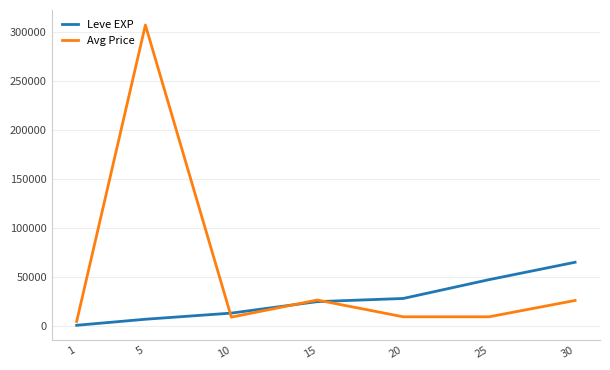

Is the value of Avg Price at 25 greater than the value of Leve EXP at 15?

No